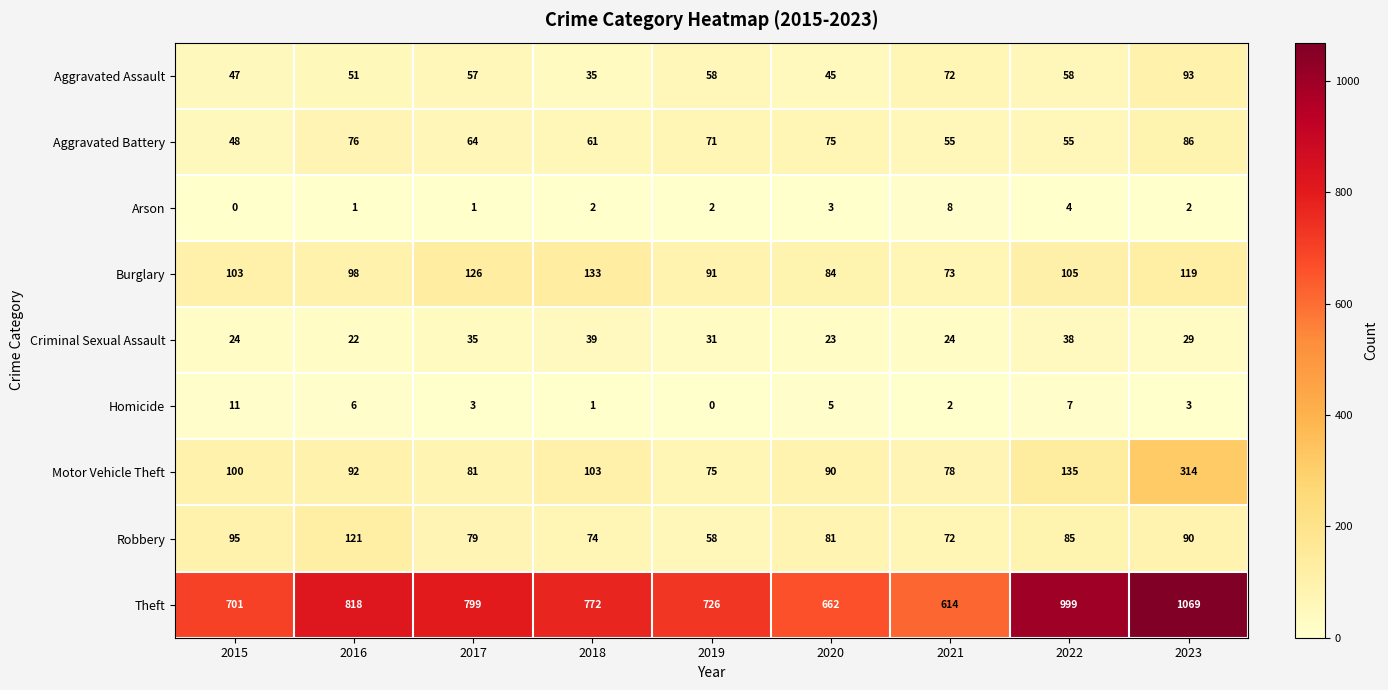

The Motor Vehicle Theft series shows 36 at 2017. True or false?

False